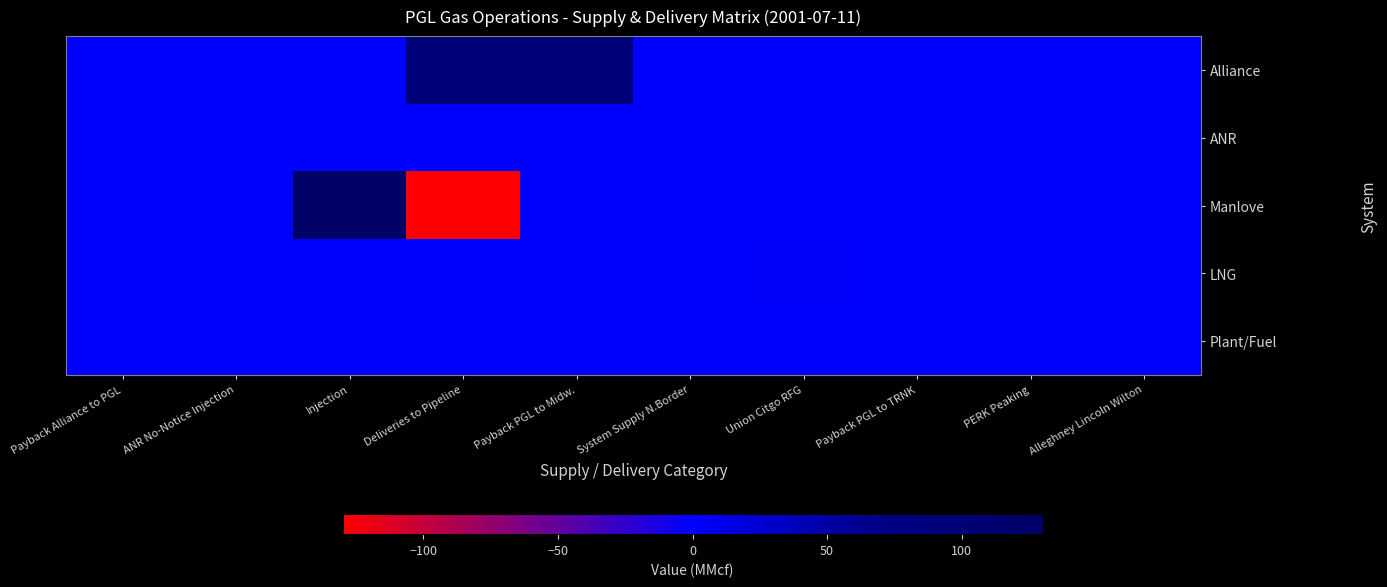

Rank the series by their maximum value, from lowest to highest.

ANR, Plant/Fuel, LNG, Alliance, Manlove